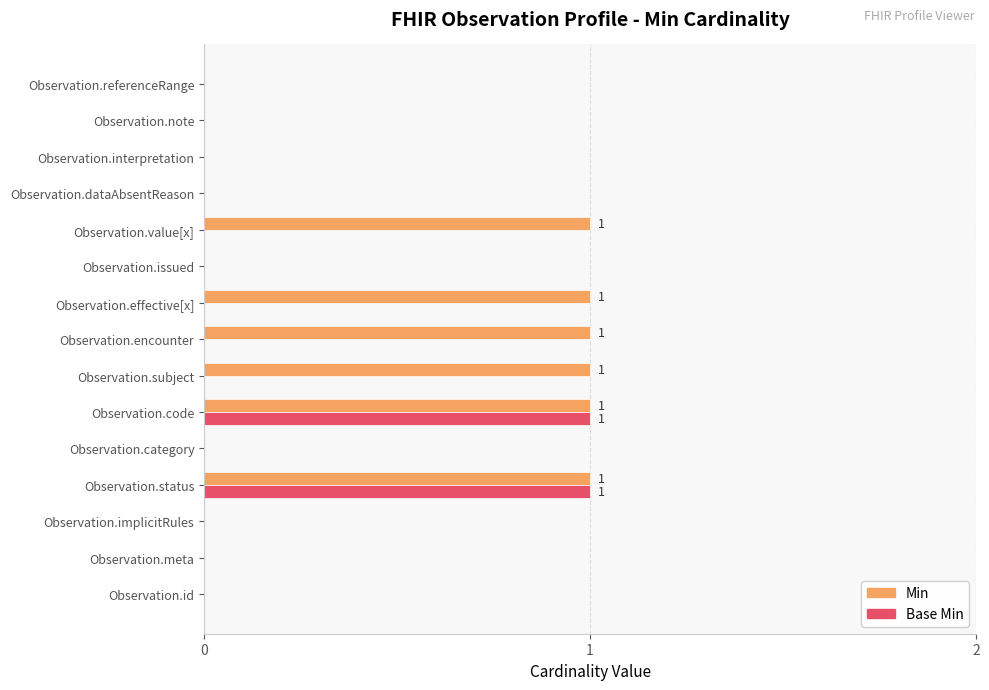

What is the sum of all Min values?

6